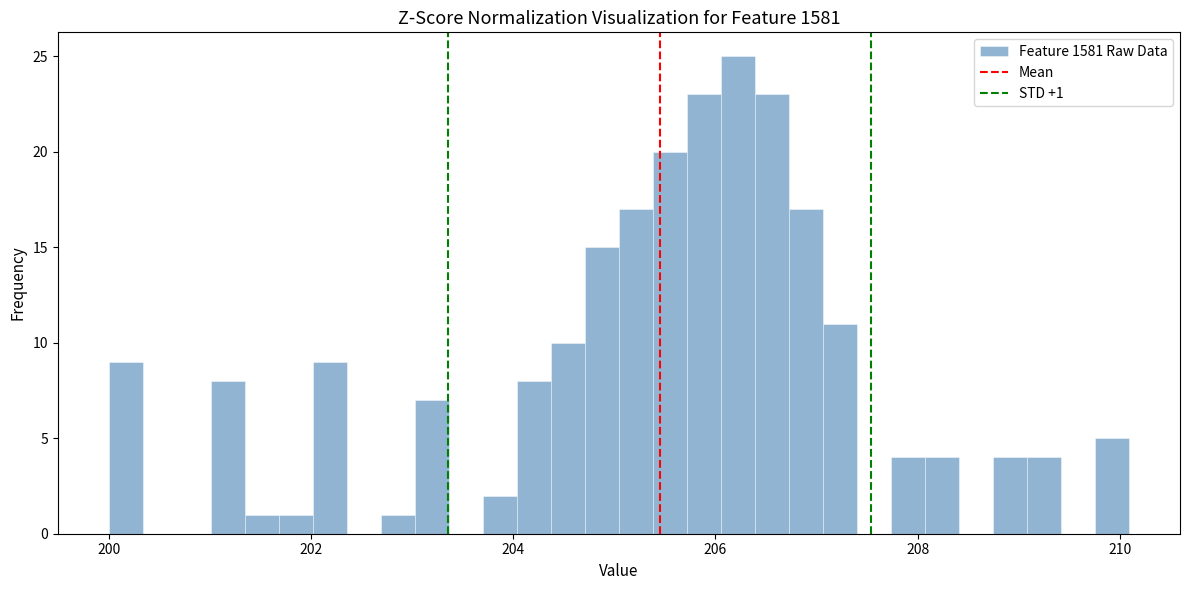

Read against the x-axis, roughly where is the centre of the tallest bar?

206.2